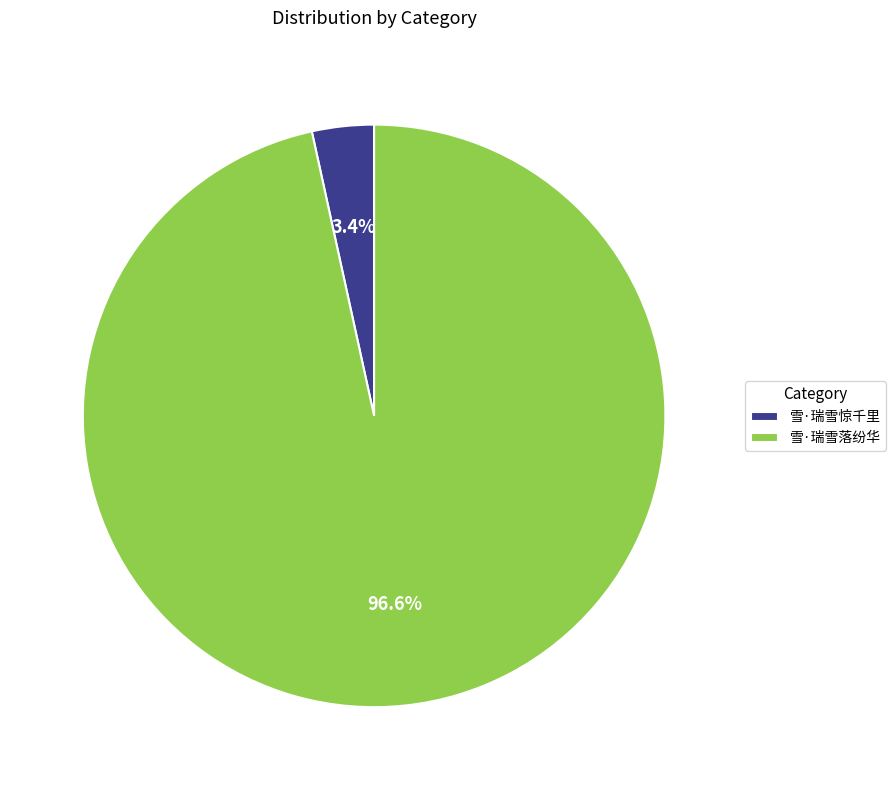

Which category has the smallest portion of the pie?

雪·瑞雪惊千里